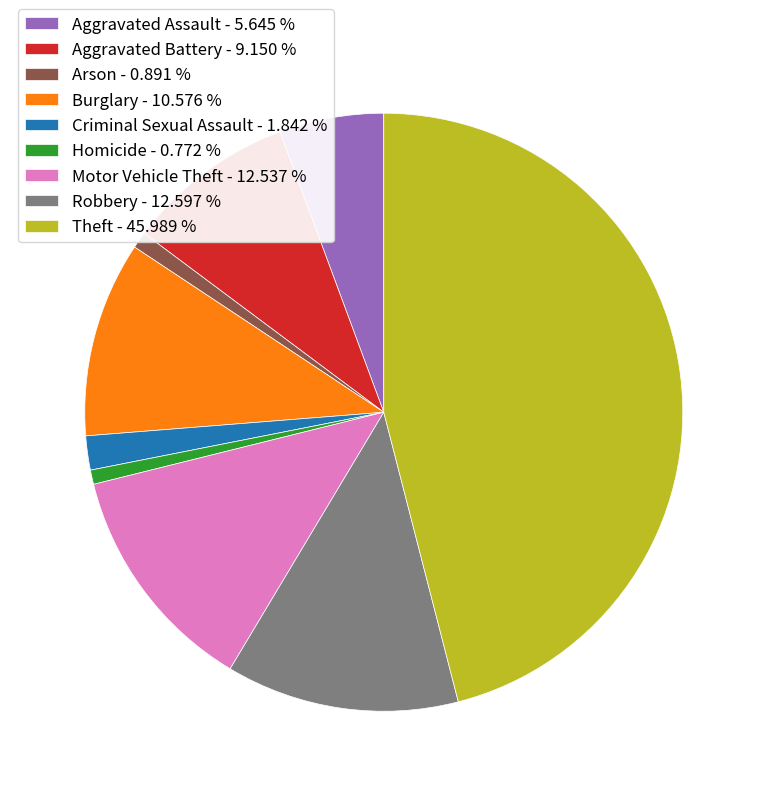

How many segments does this pie chart have?

9